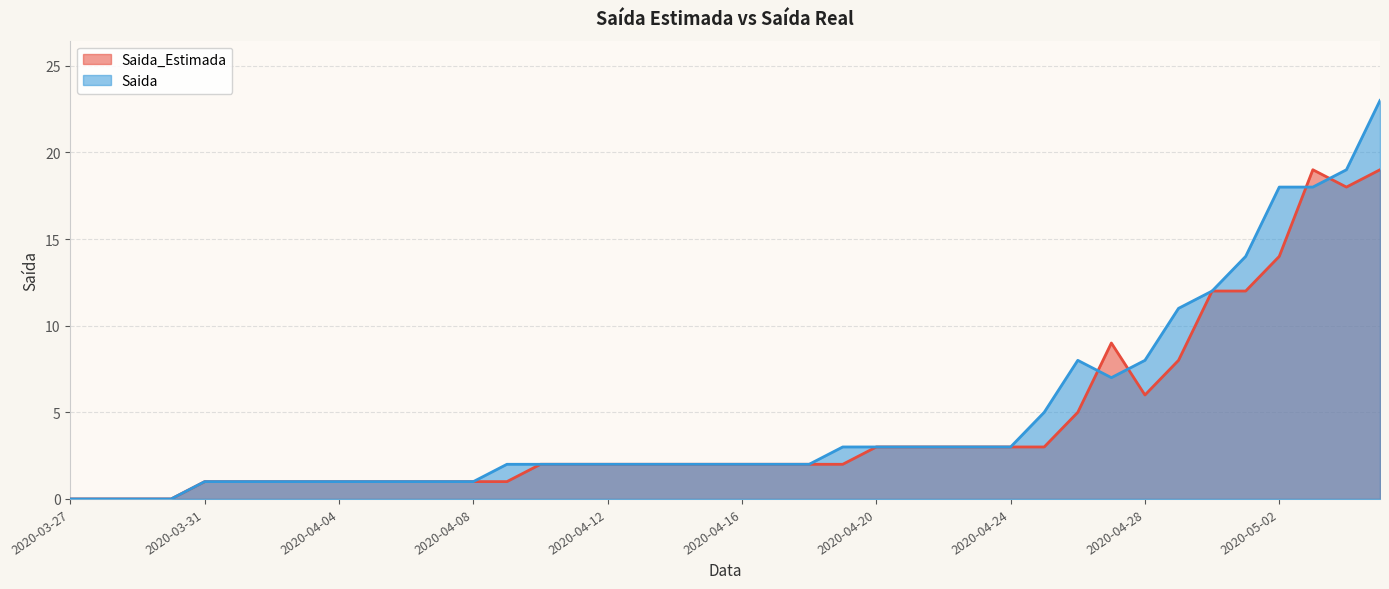

Between 2020-05-01 and 2020-05-02, which series saw the biggest shift?

Saida